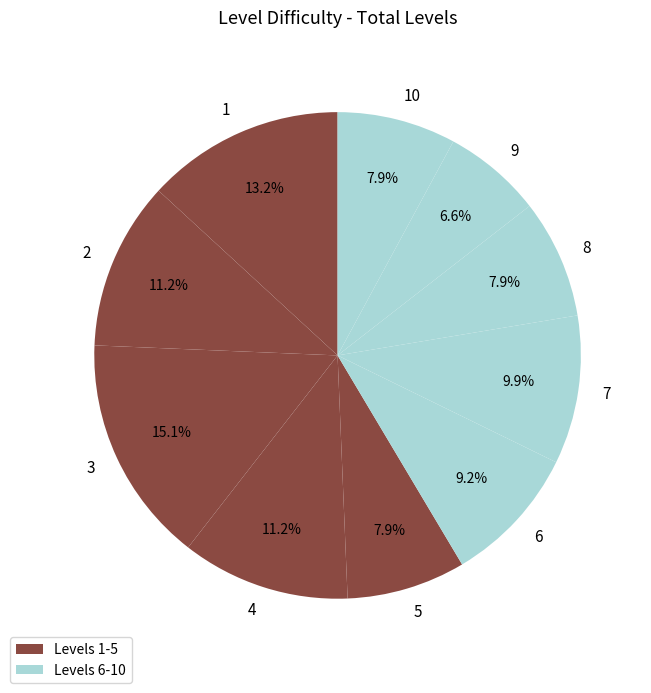

Between 10 and 7, which is larger?

7